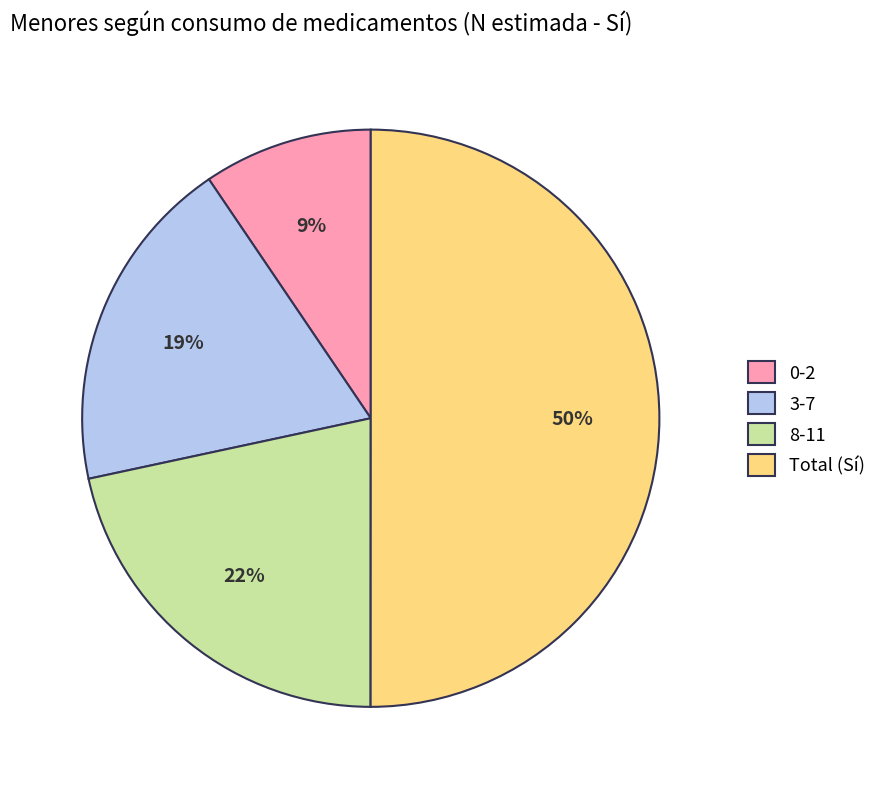

What is the majority slice?

Total (Sí)